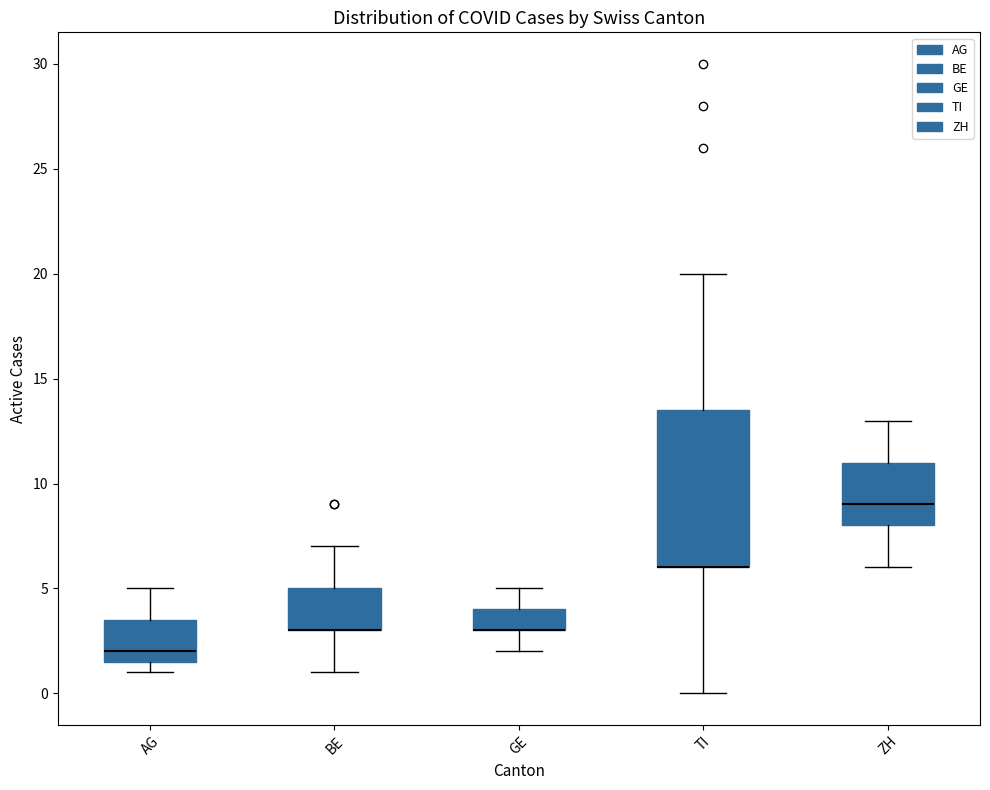

Where is the upper edge of the box for ZH on the y-axis? The values are not printed on the chart, so give them approximately, as read against the axis.

11.0